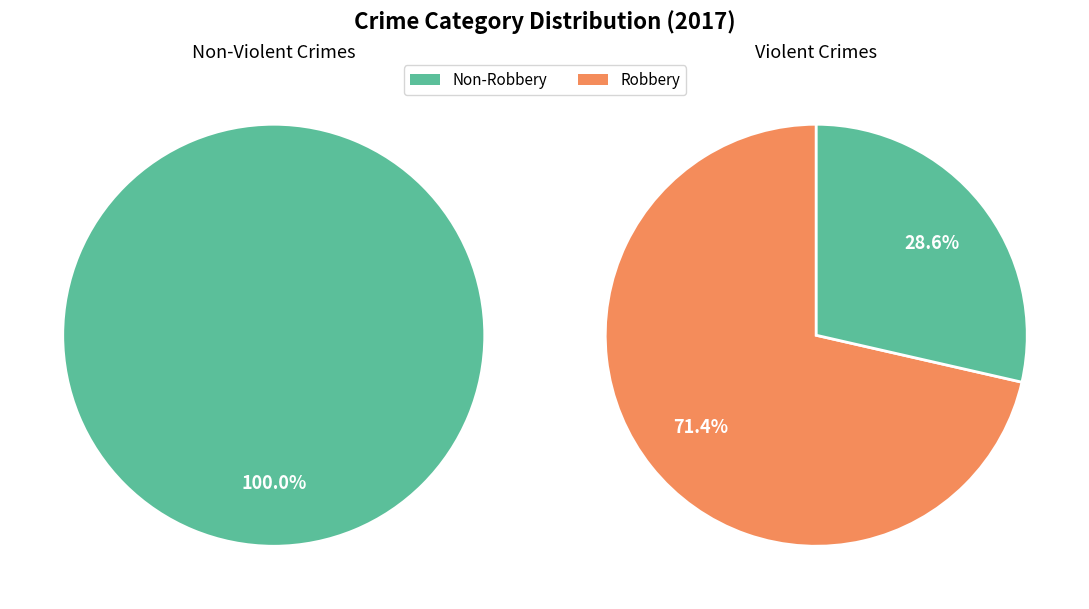

Is it true that Burglary is 14% of the pie?

False